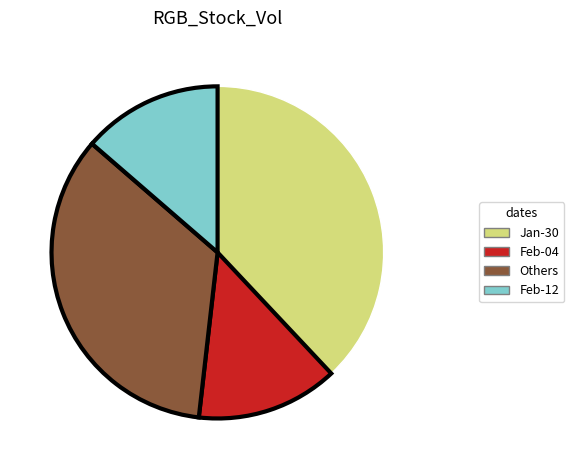

Which slice is the largest?

Jan-30